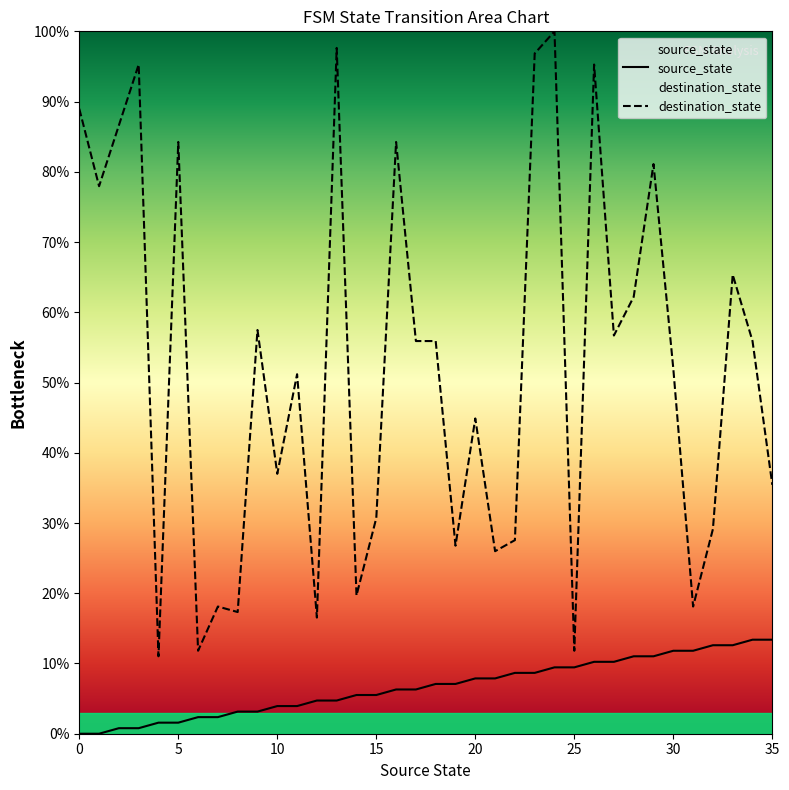

True or false: destination_state and source_state intersect in this chart.

False